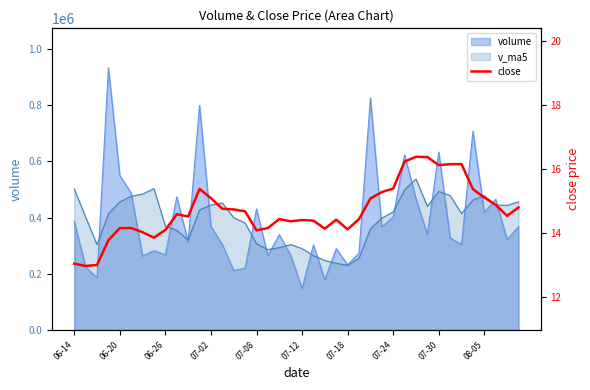

Is it true that the value at 38 is 14.5?

True